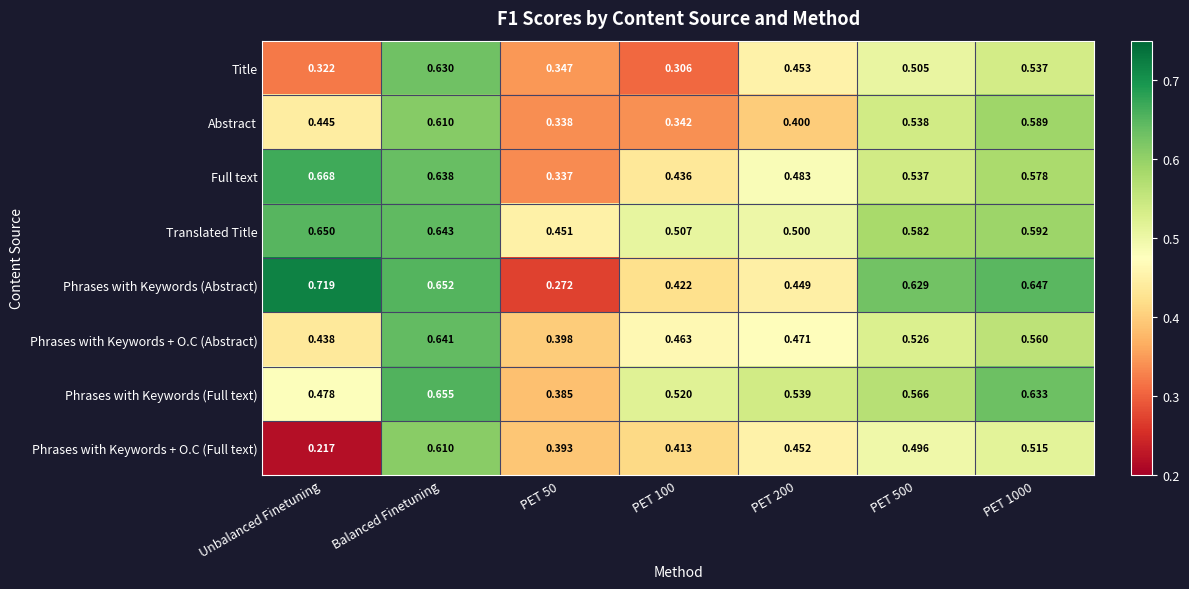

Which label corresponds to the largest value in the chart?

Unbalanced Finetuning